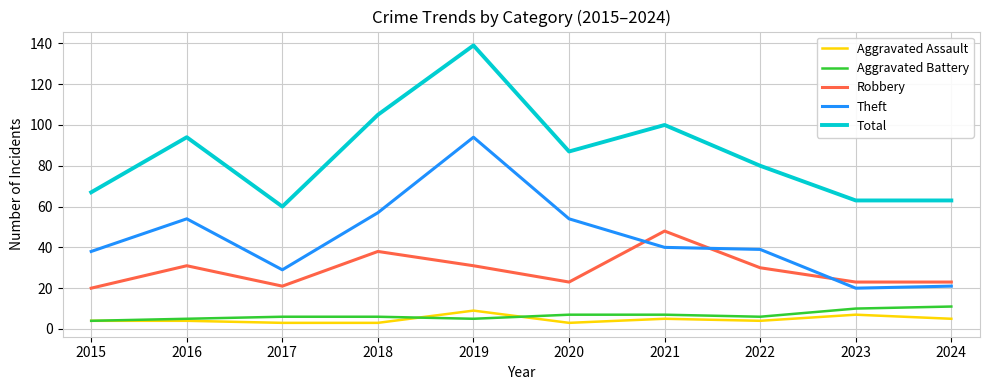

How many lines are shown in the chart?

5